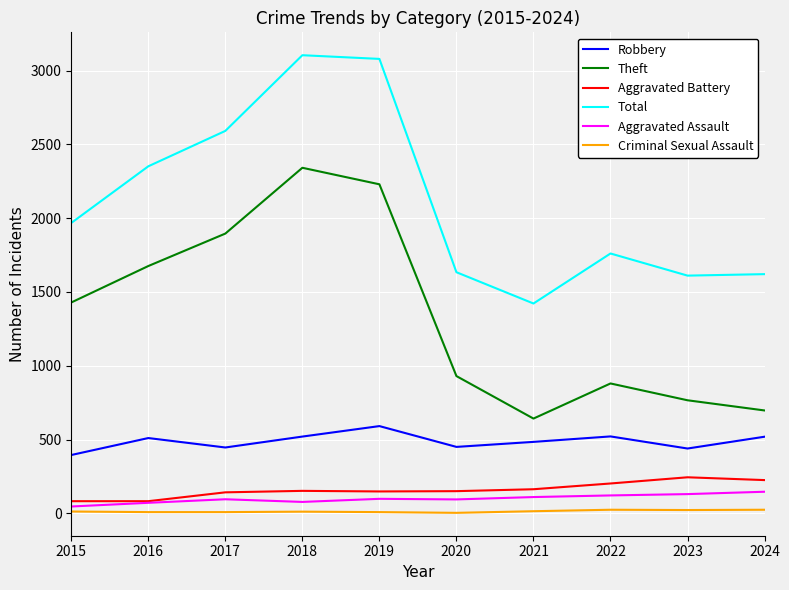

True or false: Aggravated Assault and Robbery cross at least once.

False